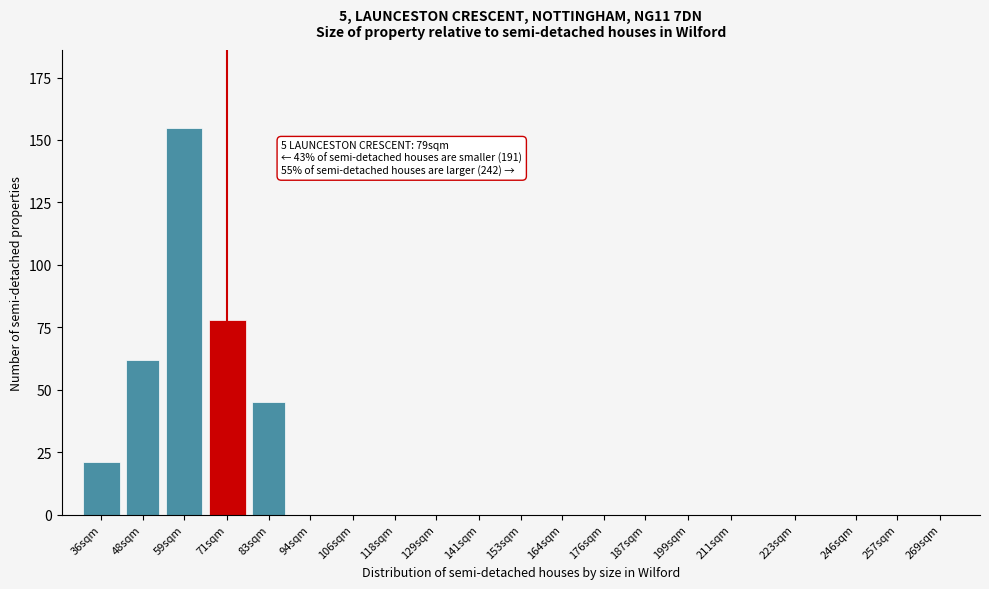

Reading left to right, list all the values displayed in this chart.

36sqm=21	48sqm=62	59sqm=155	71sqm=78	83sqm=45	94sqm=0	106sqm=0	118sqm=0	129sqm=0	141sqm=0	153sqm=0	164sqm=0	176sqm=0	187sqm=0	199sqm=0	211sqm=0	223sqm=0	246sqm=0	257sqm=0	269sqm=0